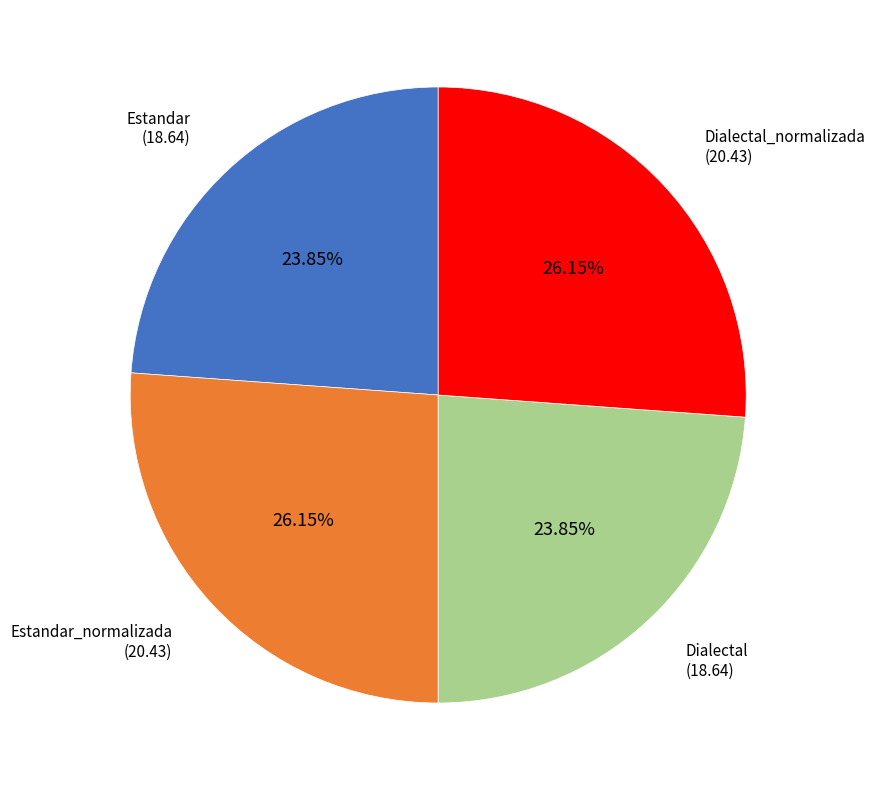

To the nearest percent, what is the average slice percentage?

25%